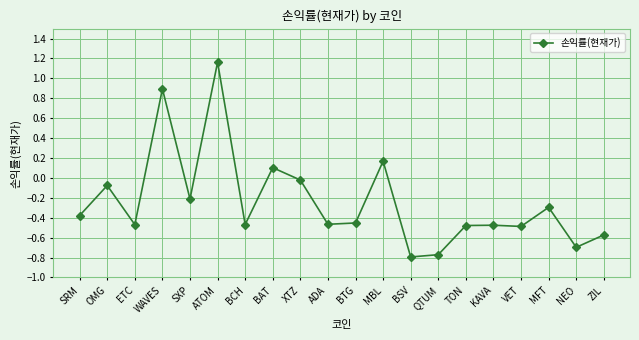

At which category does the data reach its first local valley?

ETC